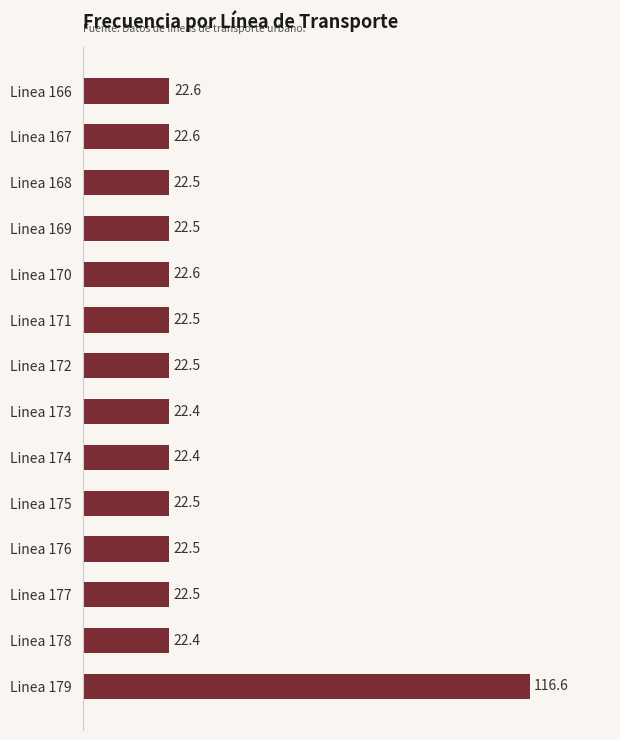

What is the value of the 7th bar from the top?

22.5